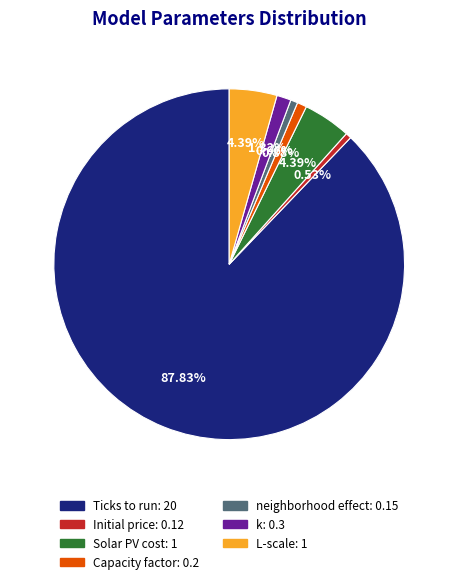

To the nearest percent, what percentage of the pie is Ticks to run?

88%